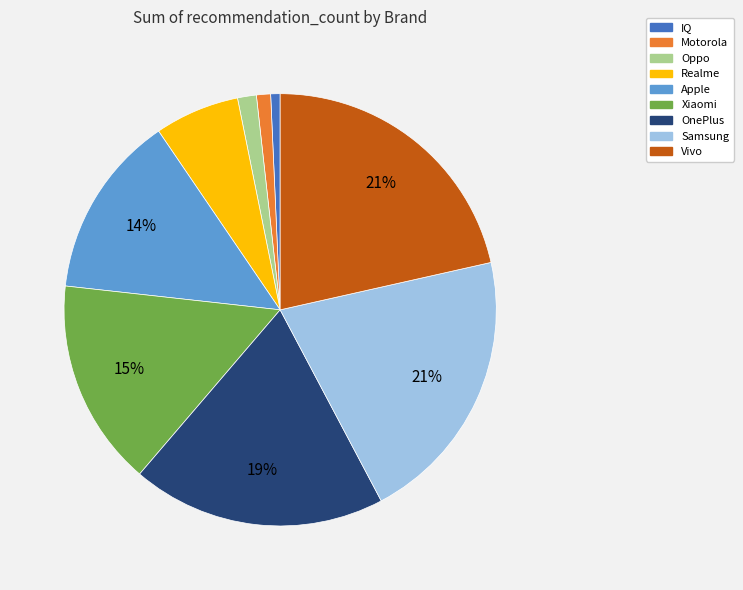

To the nearest percent, what is the average slice percentage?

11%